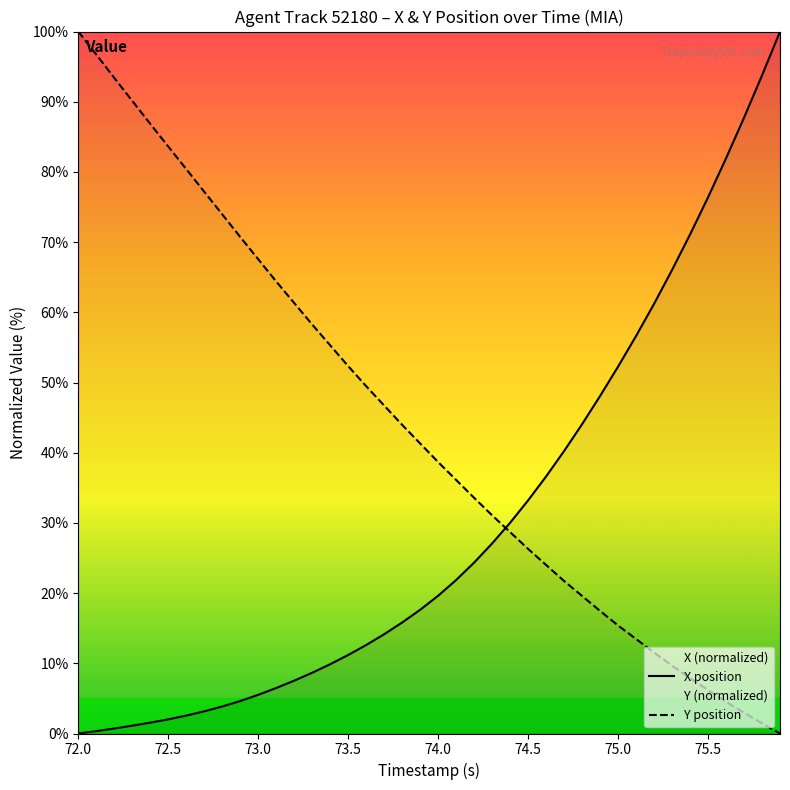

What is the spread (max minus min) of values at 73.0?

62.1